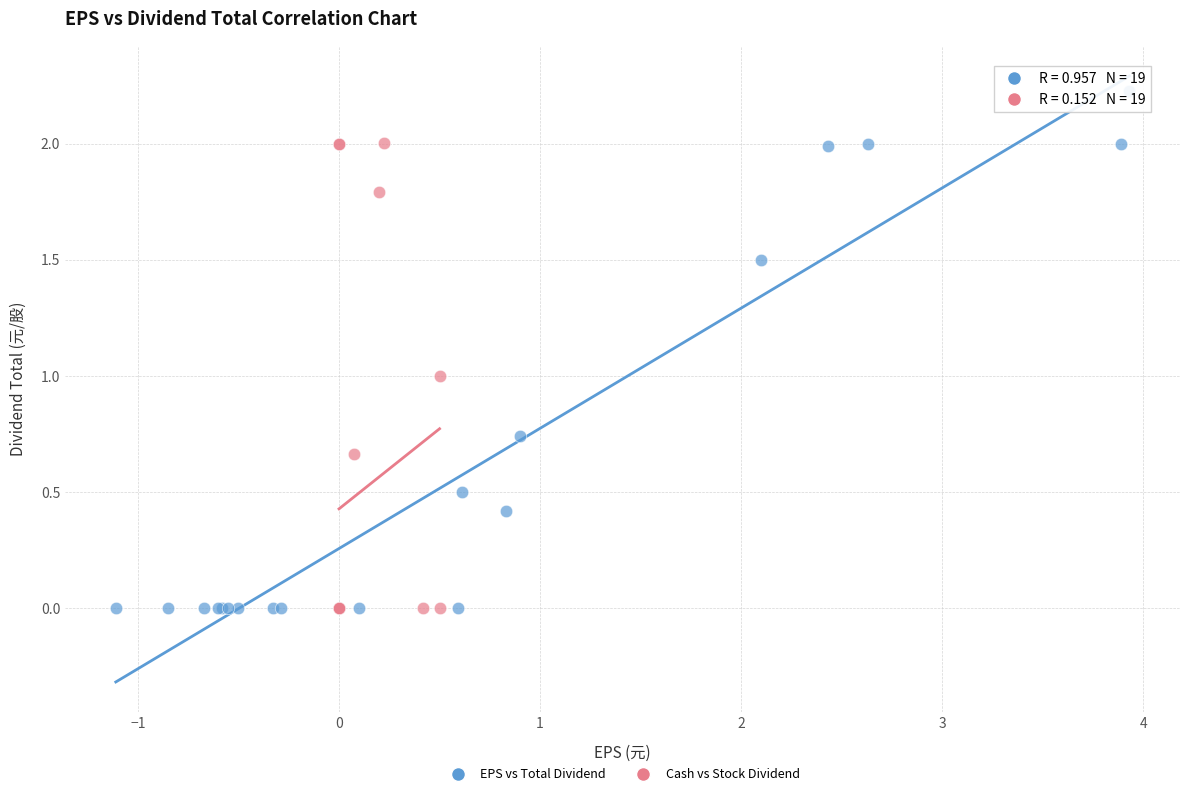

Which series has the widest spread of Y values?

EPS vs Total Dividend